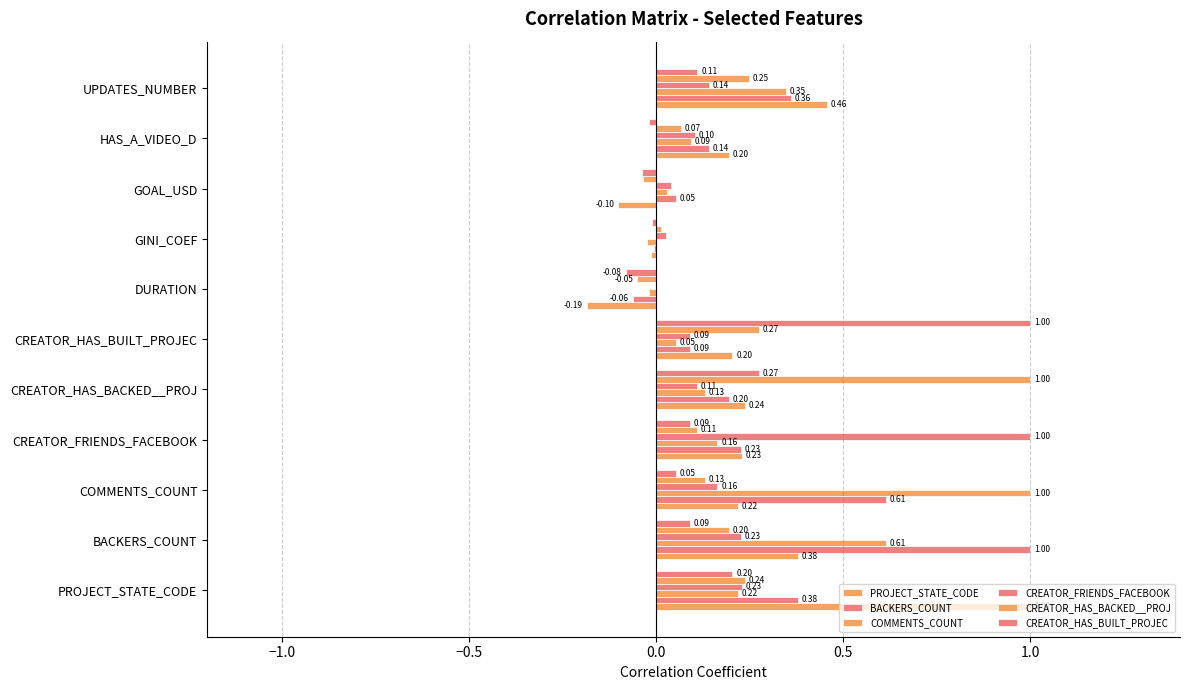

How many data points in CREATOR_HAS_BUILT_PROJEC are above 0?

7